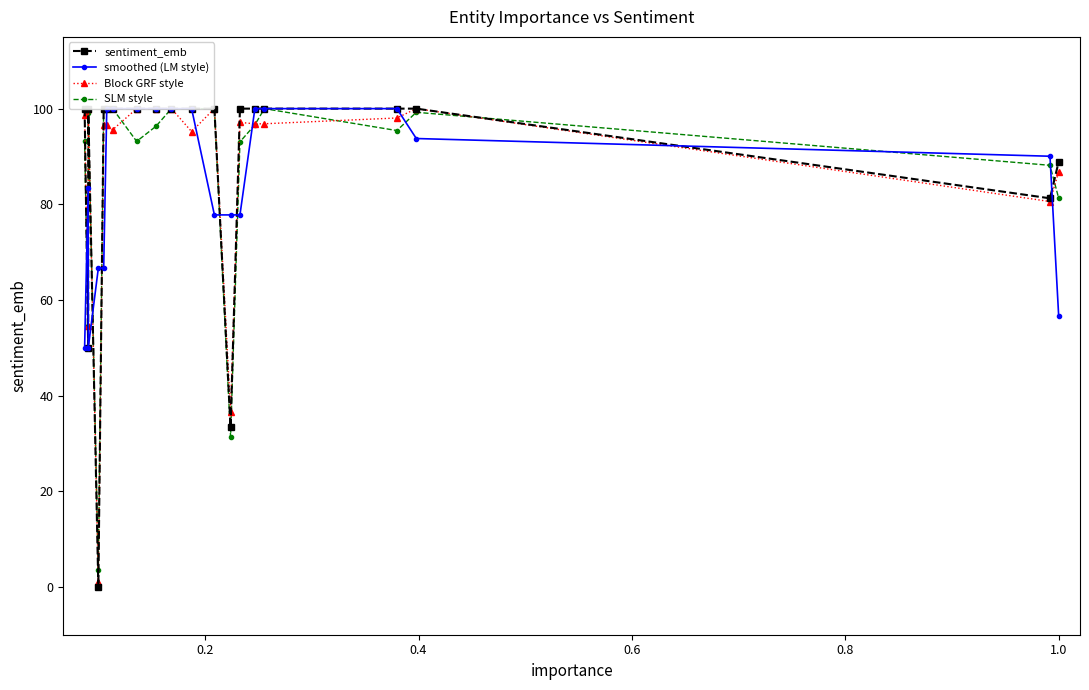

What is the maximum value for smoothed (LM style)?

100.0